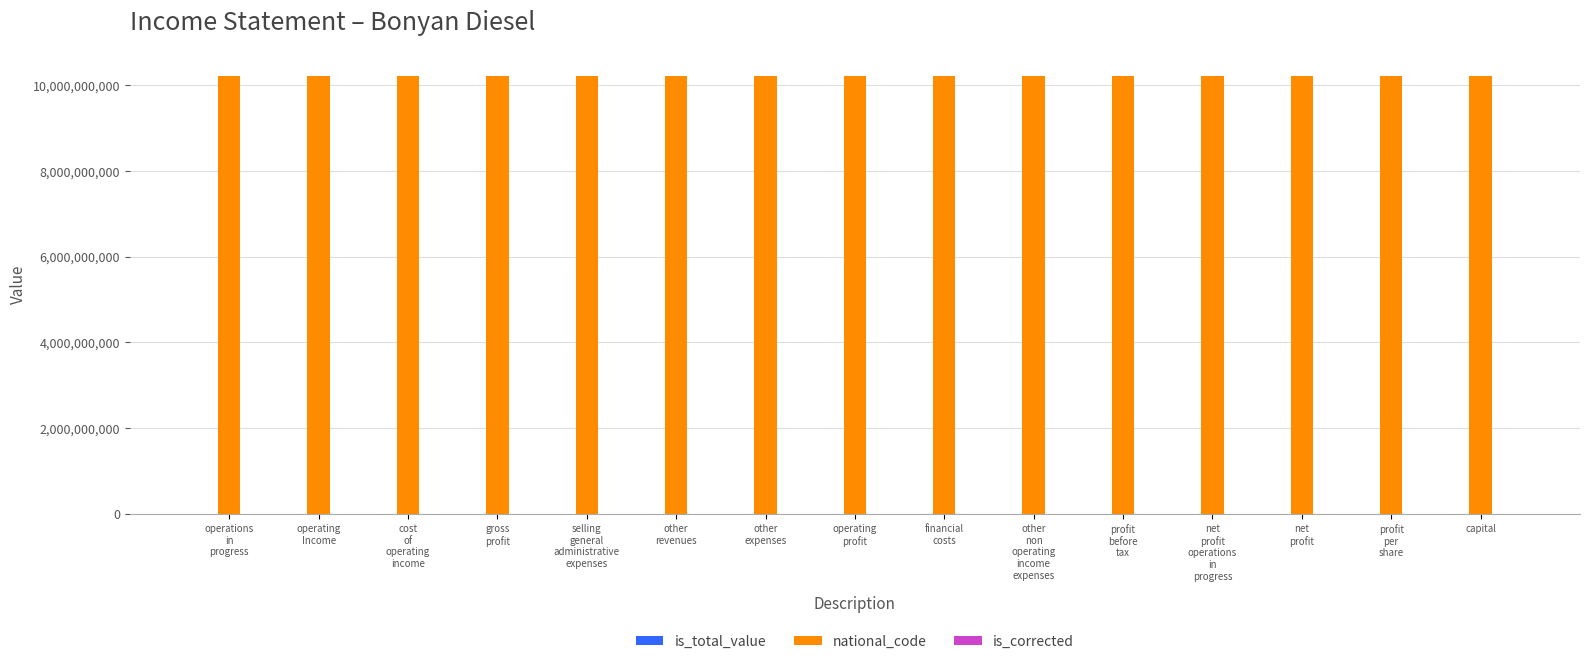

What is the sum of all national_code values?

153000814050